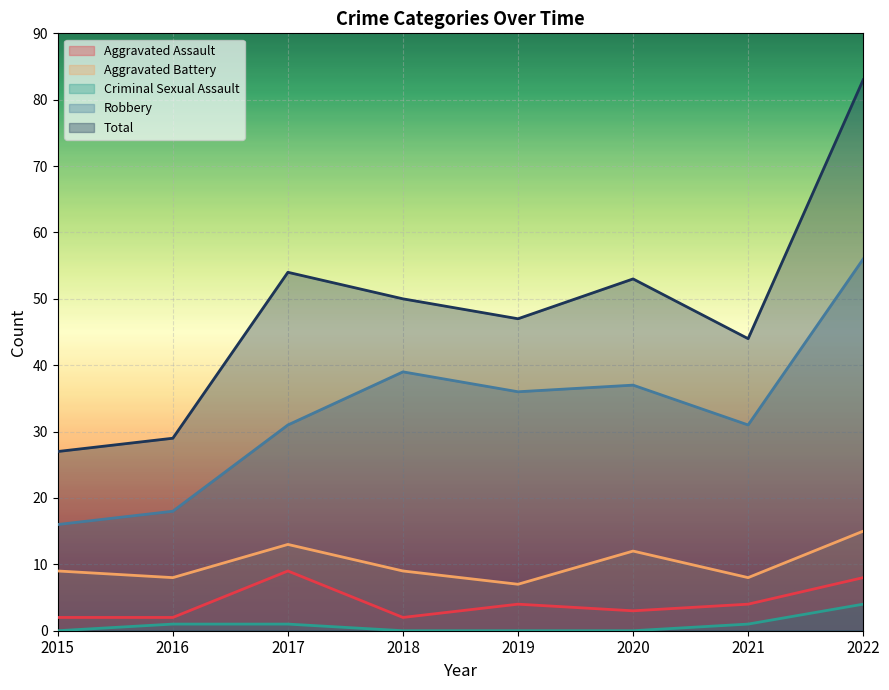

What is the value of the Criminal Sexual Assault point at the 8th from the left?

4